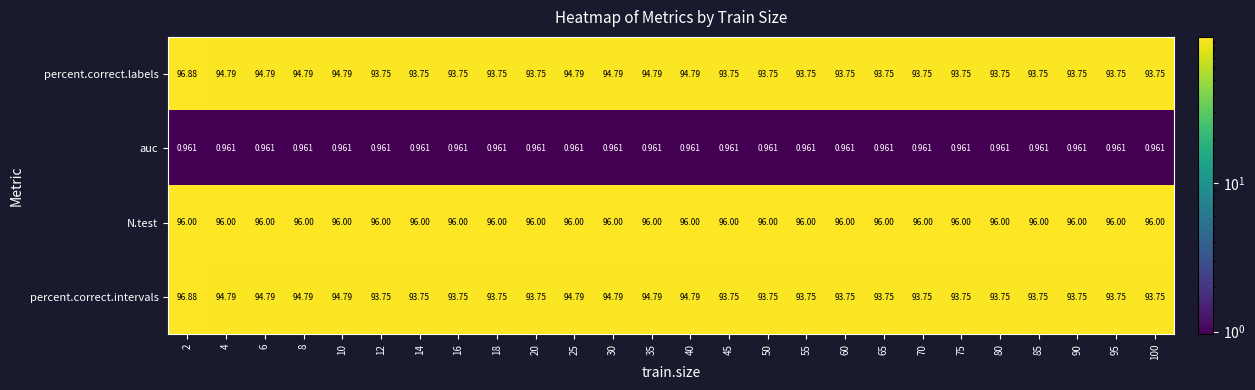

Is the value of percent.correct.labels at 10 greater than the value of auc at 55?

Yes